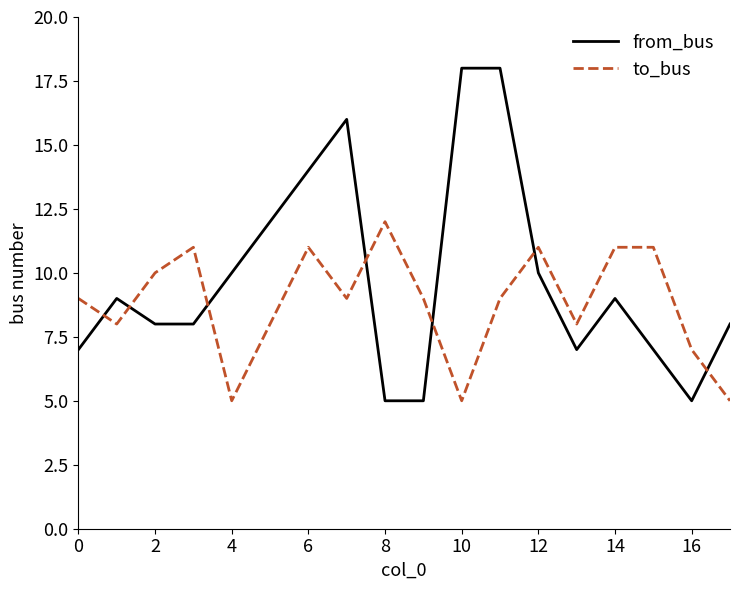

Rank the series by their maximum value, from highest to lowest.

from_bus, to_bus